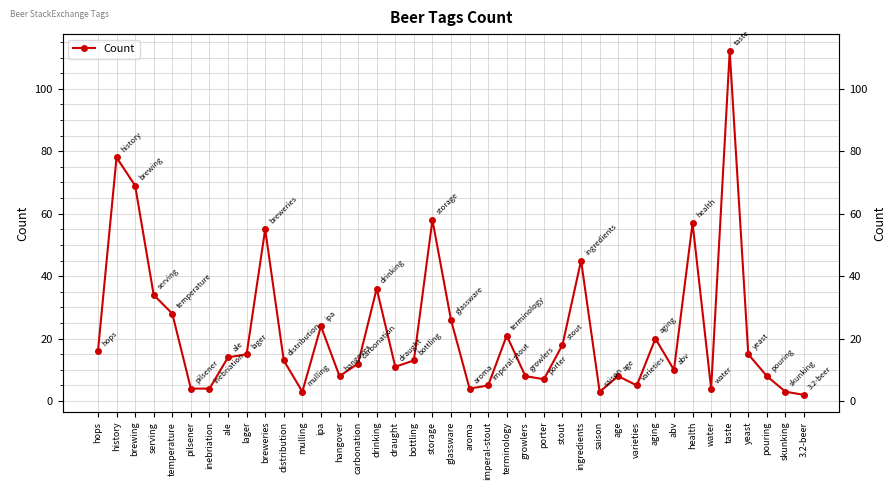

What is the label of the 2nd point from the right?

skunking